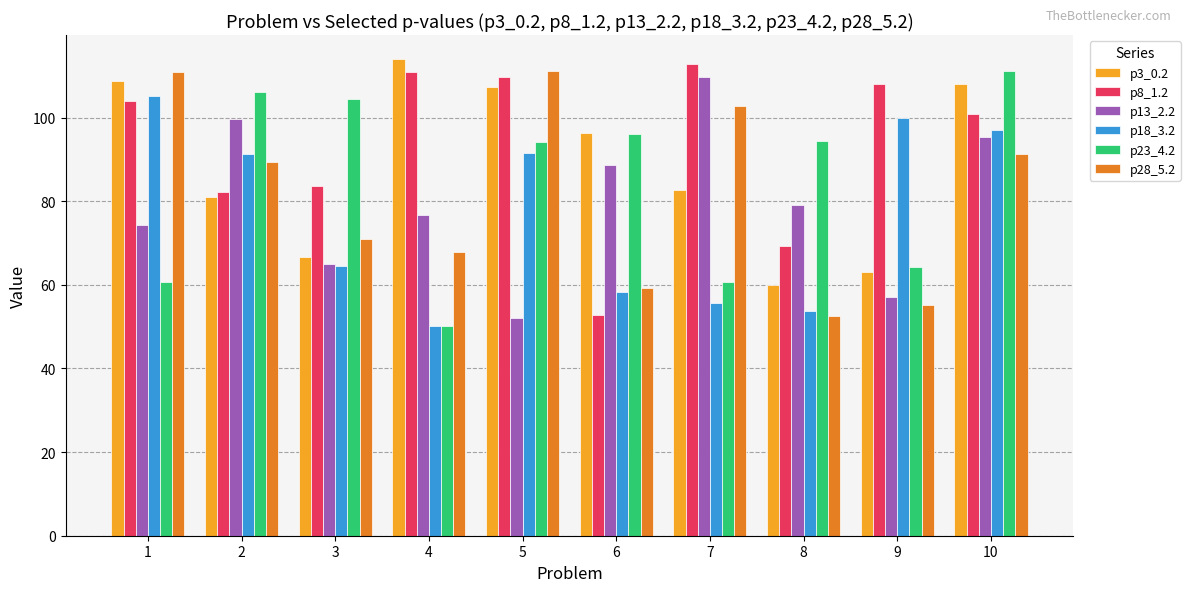

How many distinct data groups are displayed?

6